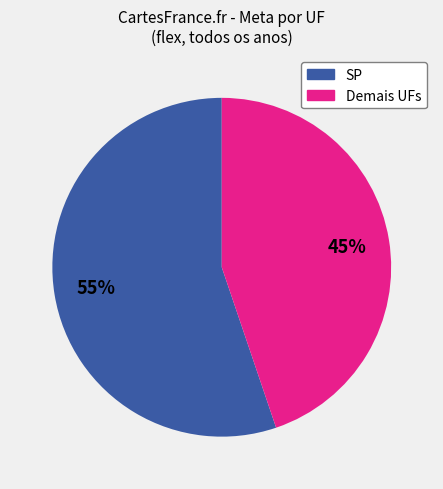

To the nearest percent, what is the average slice percentage?

50%